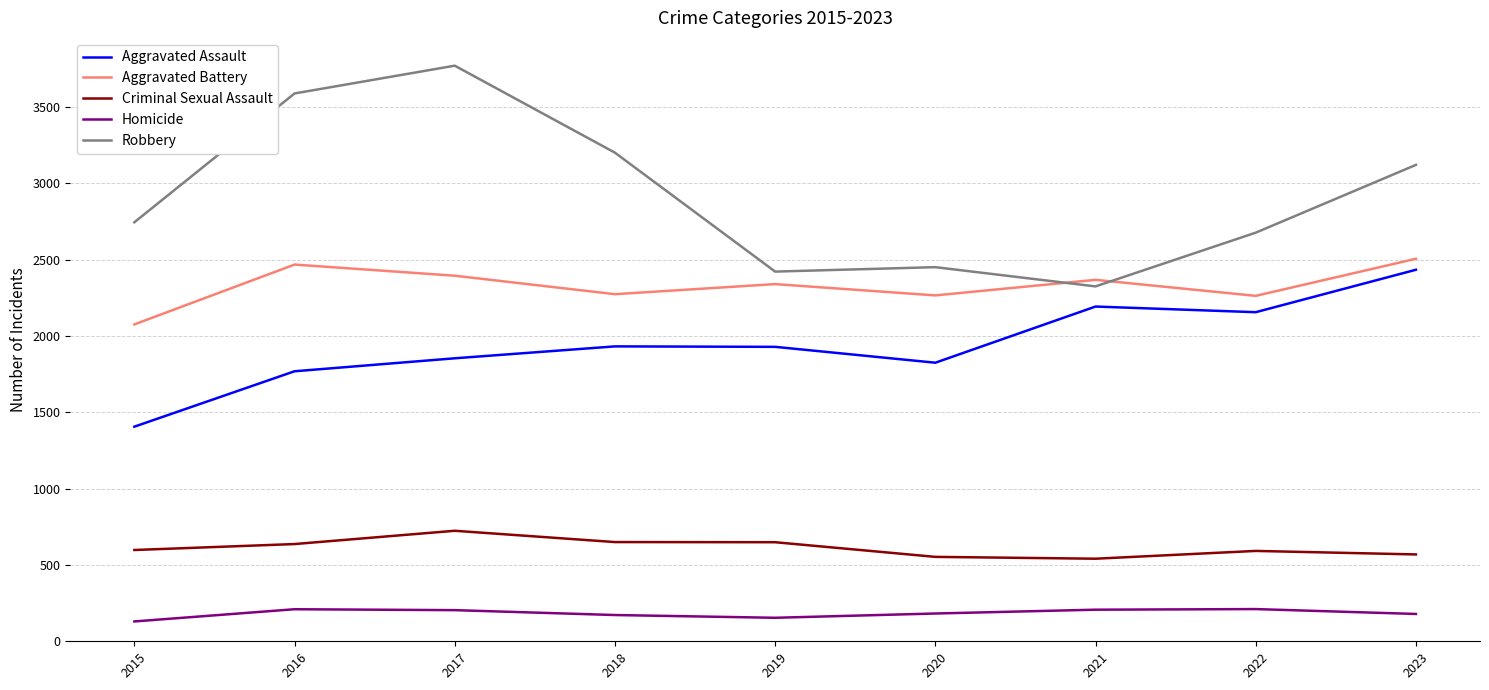

True or false: Criminal Sexual Assault has a value of 206 at 2022.

False